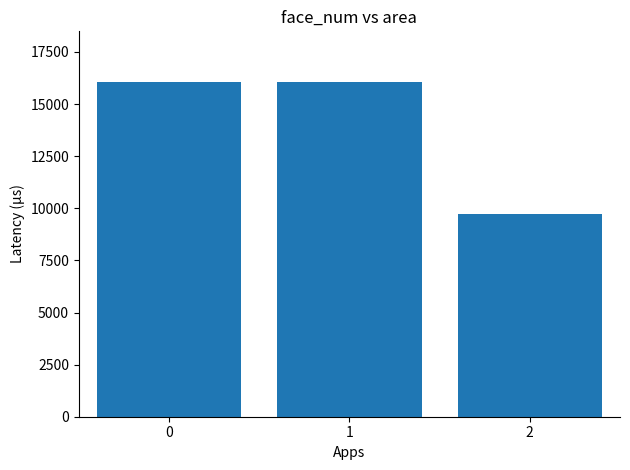

Count the number of categories in the chart.

3